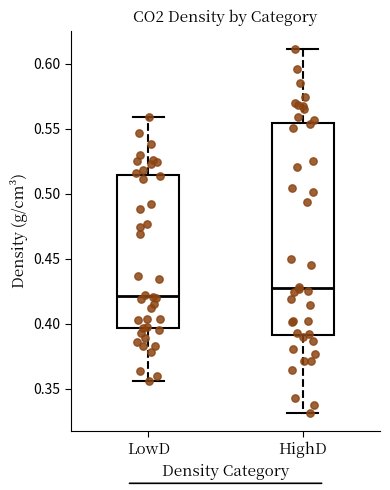

Reading left to right, read every box against the y-axis: the position of its median line, the range the box covers, and the ends of its whiskers. The values are not printed on the chart, so give them approximately, as read against the axis.

LowD: median 0.420, box 0.395 to 0.515, whiskers 0.355 to 0.560
HighD: median 0.425, box 0.390 to 0.555, whiskers 0.330 to 0.610